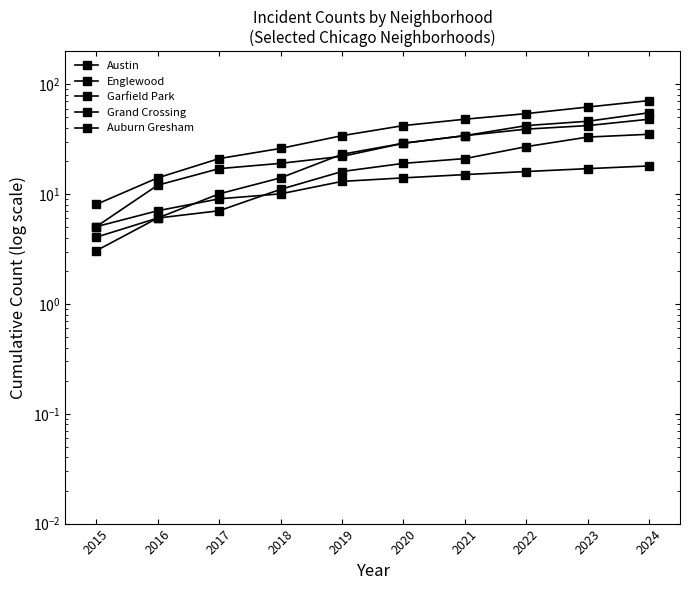

Between which two adjacent categories do Englewood and Garfield Park first intersect?

2018 and 2019